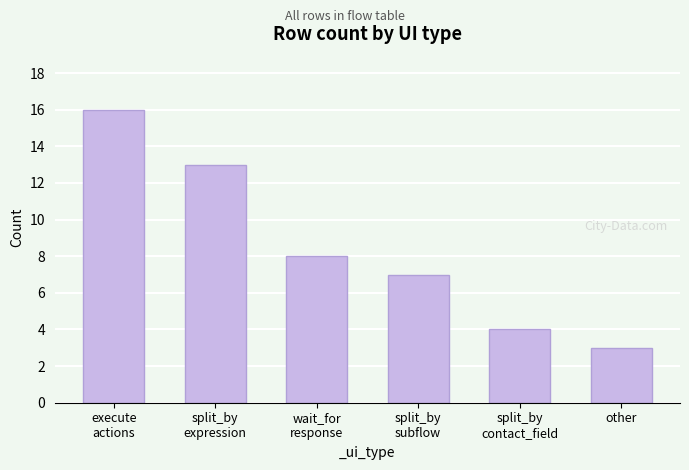

At which category does the chart reach its peak across all series?

execute
actions